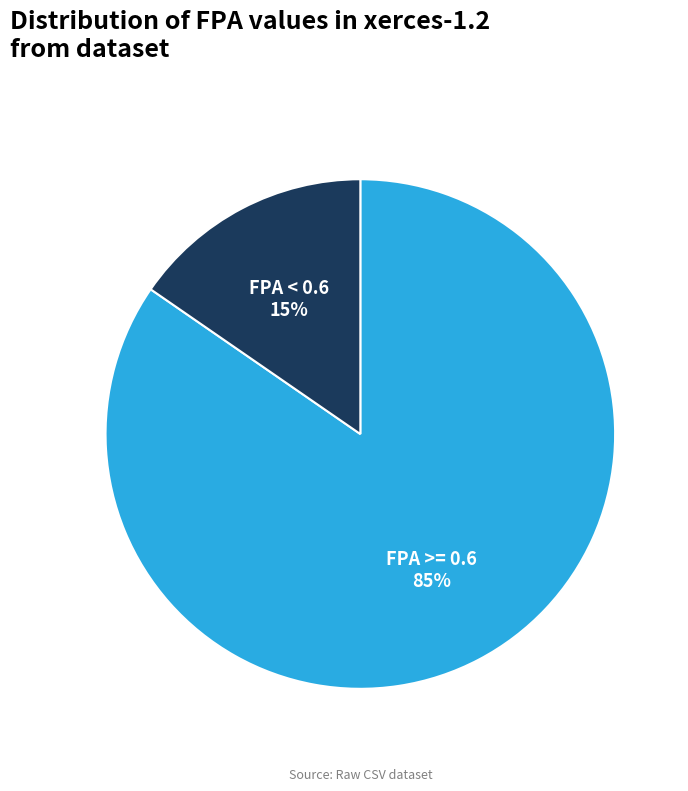

Which category accounts for the majority?

FPA >= 0.6